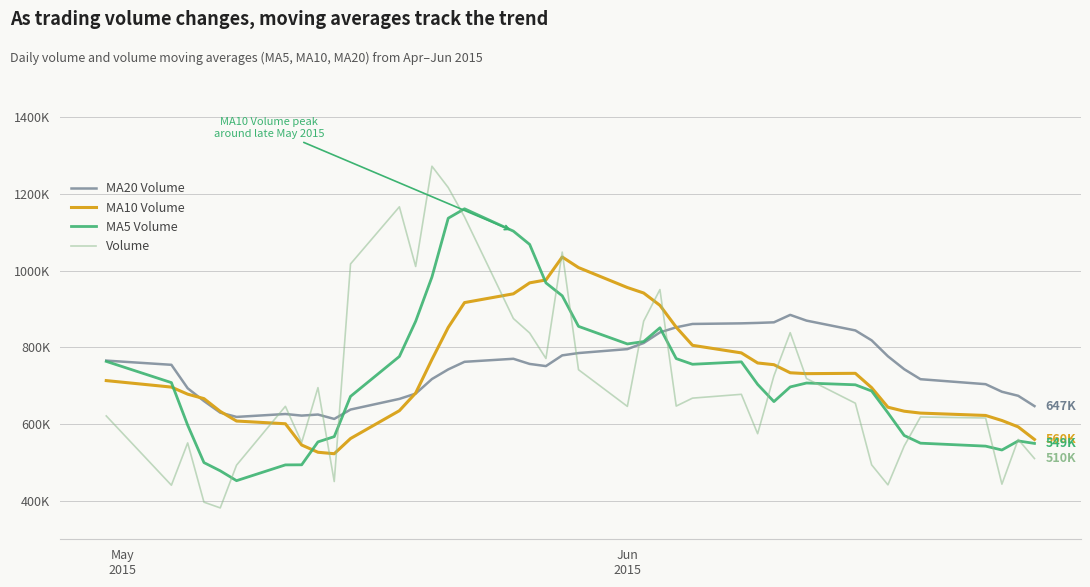

Does the chart display data point markers on the line(s)?

No